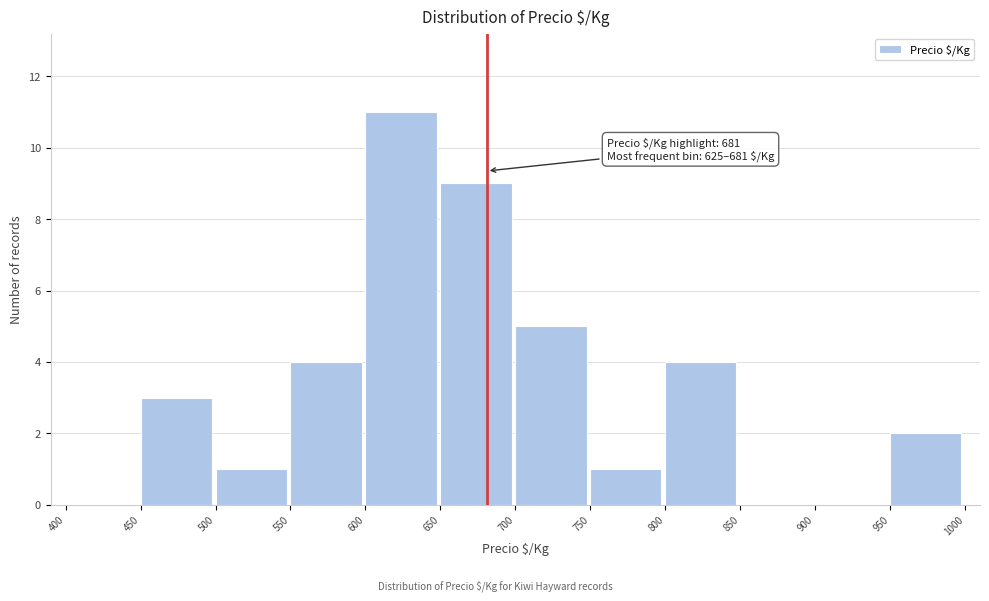

Which range on the x-axis has the tallest bar?

600 to 650